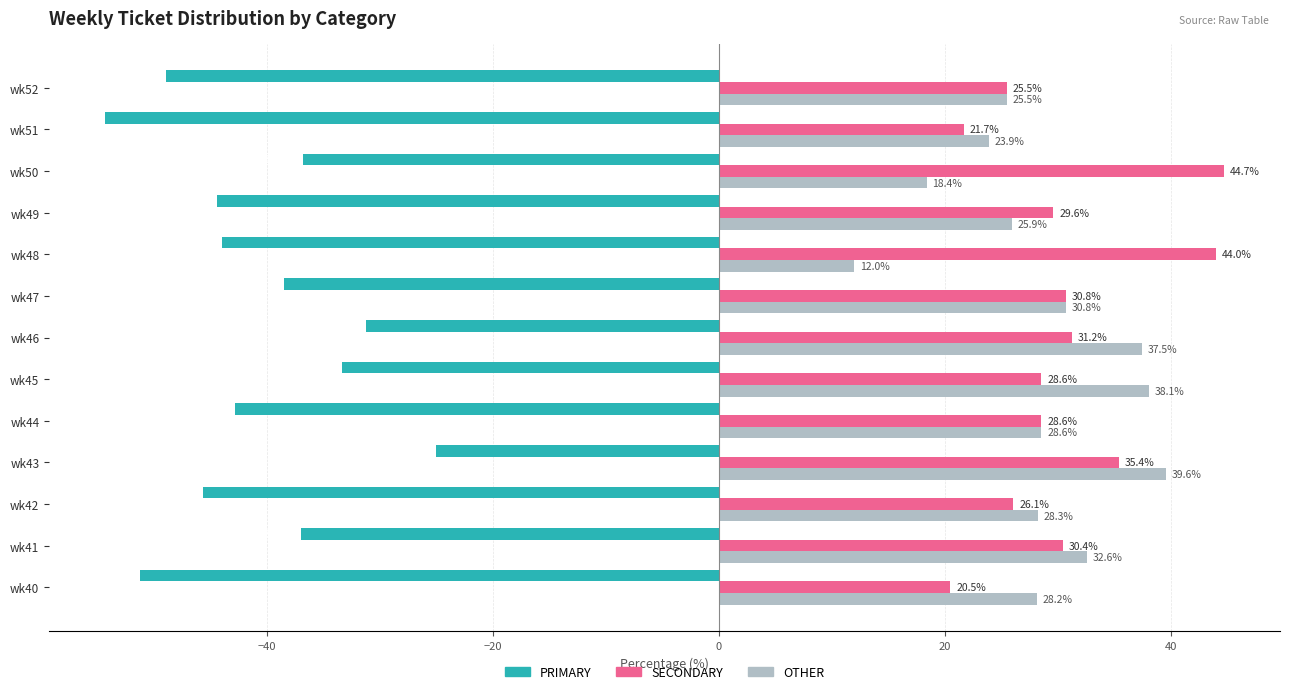

What is the sum of the PRIMARY values at wk52 and wk41?

-85.9